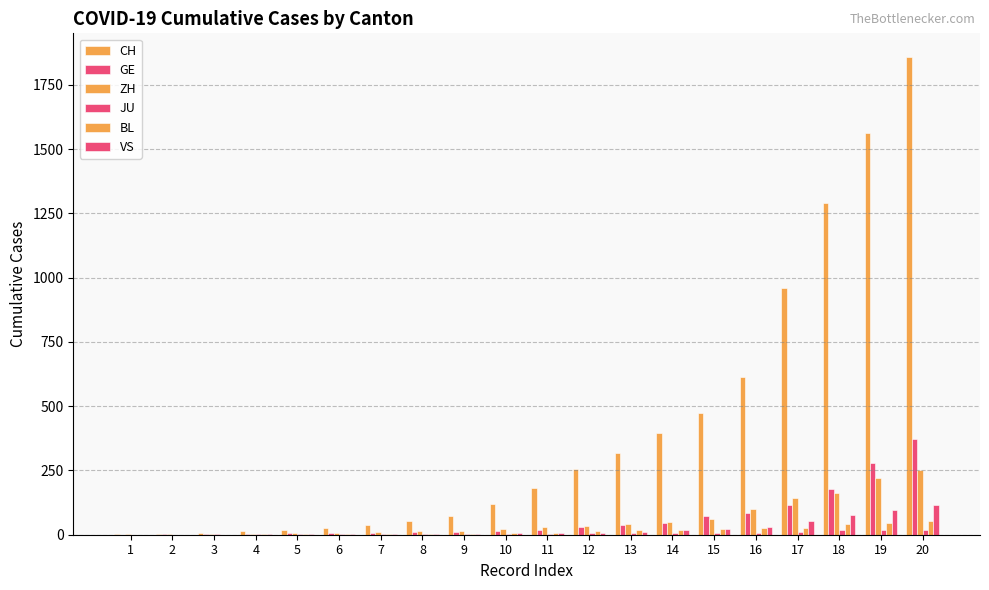

List the series in order of their peak value, highest first.

CH, GE, ZH, VS, BL, JU